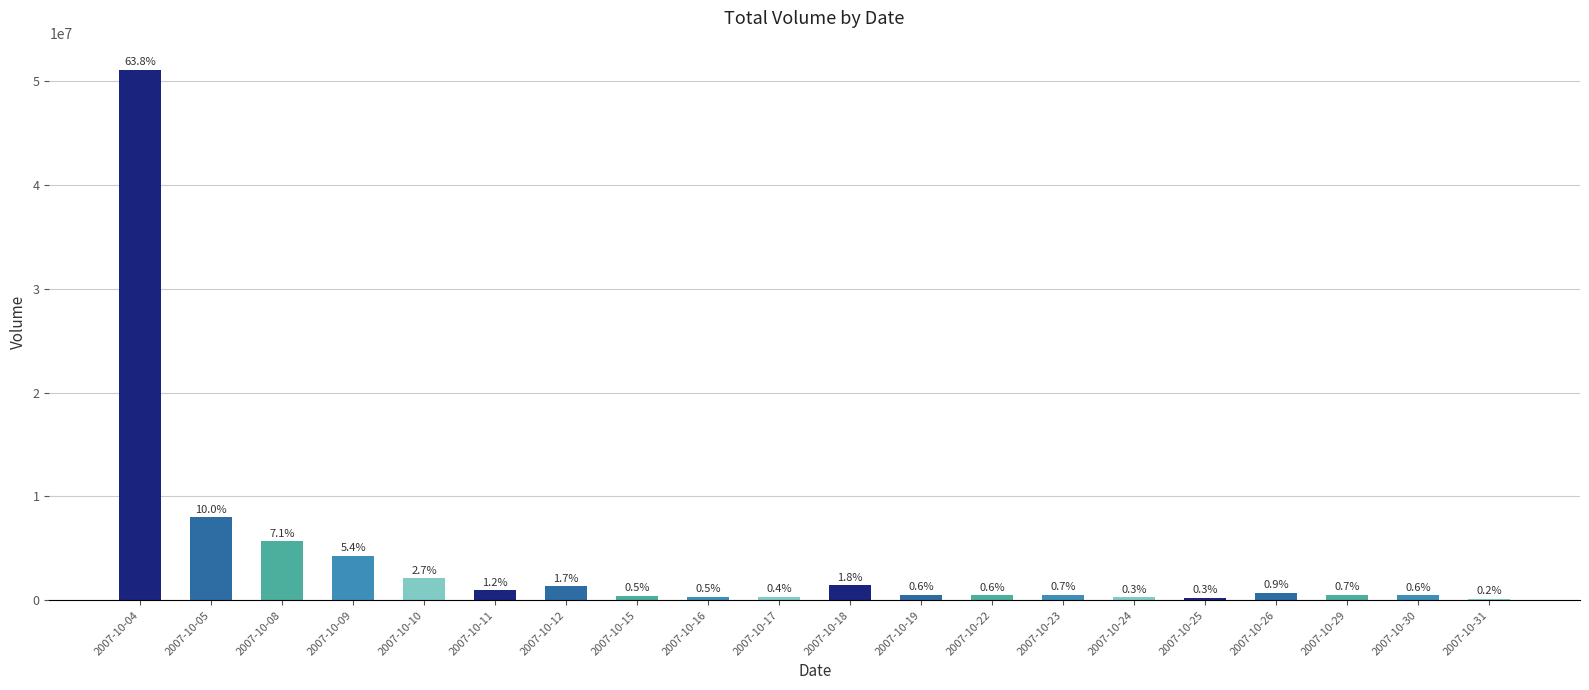

Are the bars grouped side by side (vs. stacked)?

No